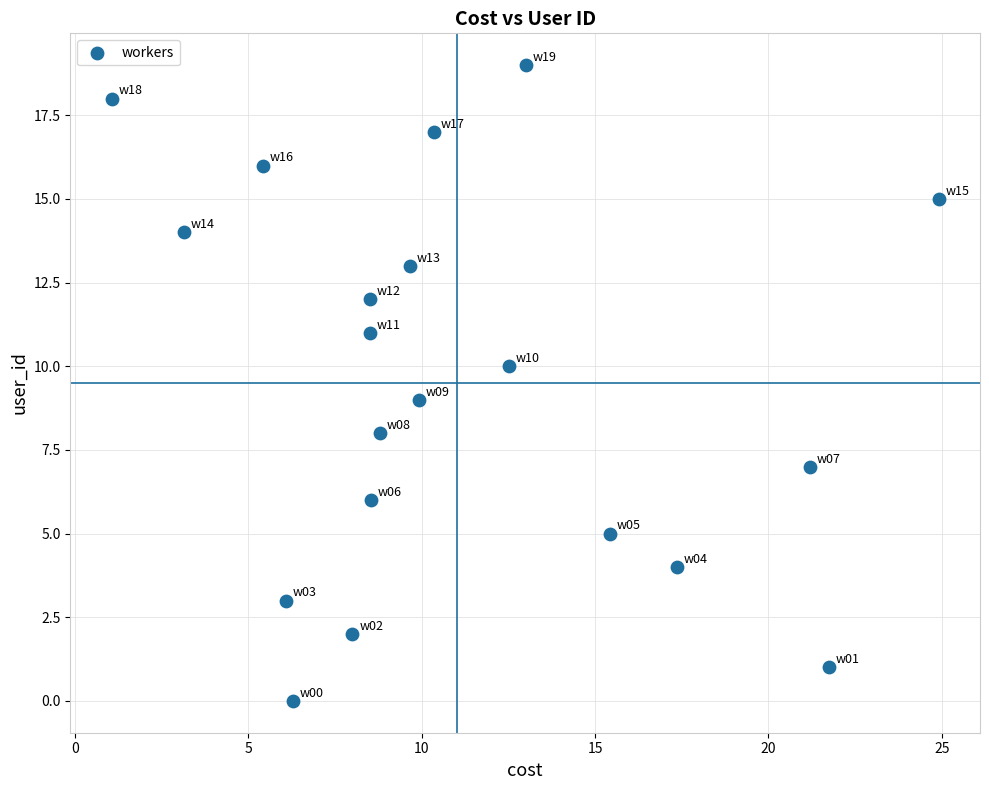

What is the range of Y values (max minus min)?

19